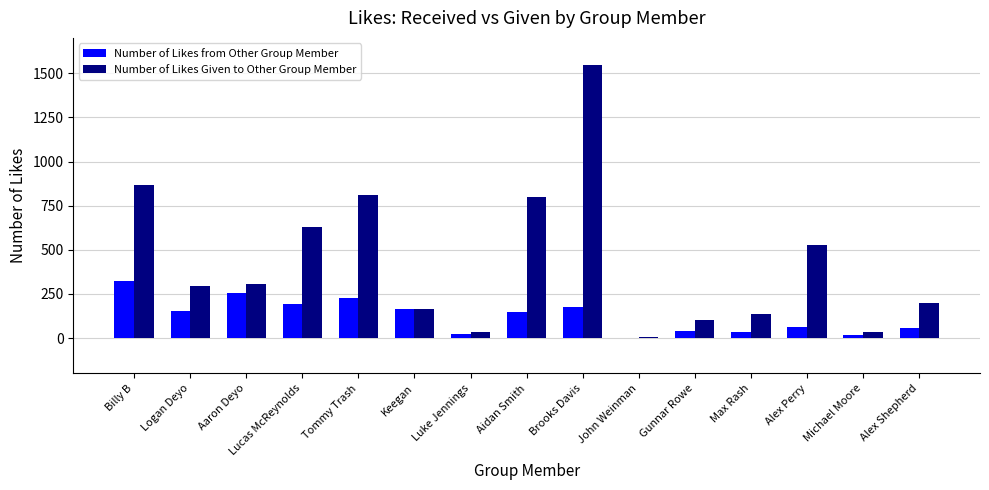

True or false: Number of Likes from Other Group Member has a value of 247 at Logan Deyo.

False